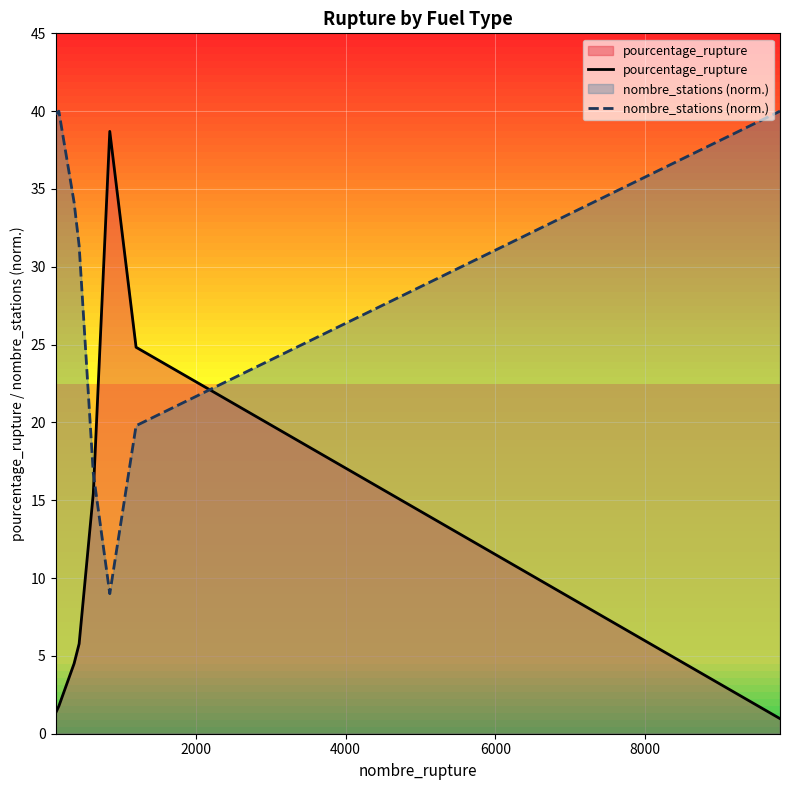

What is the minimum value shown in the chart?

1.0